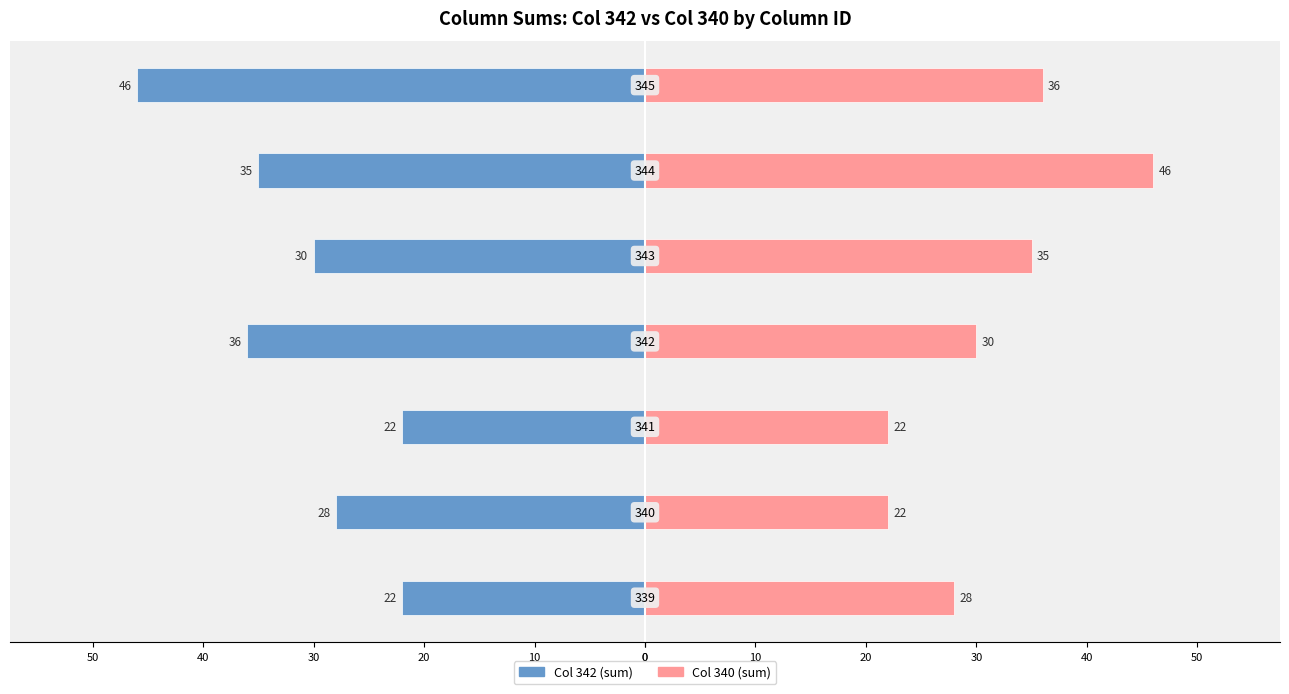

What is the difference between the maximum and minimum values in the Col 340 (sum) series?

24